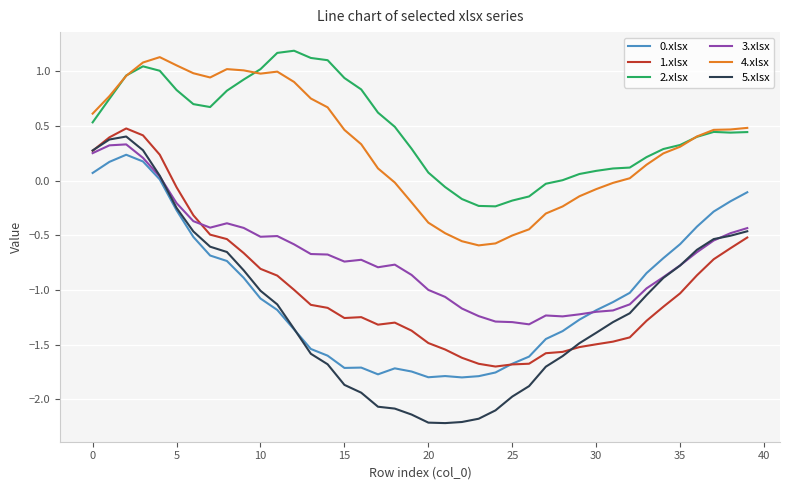

What is the maximum value shown in the chart?

1.2